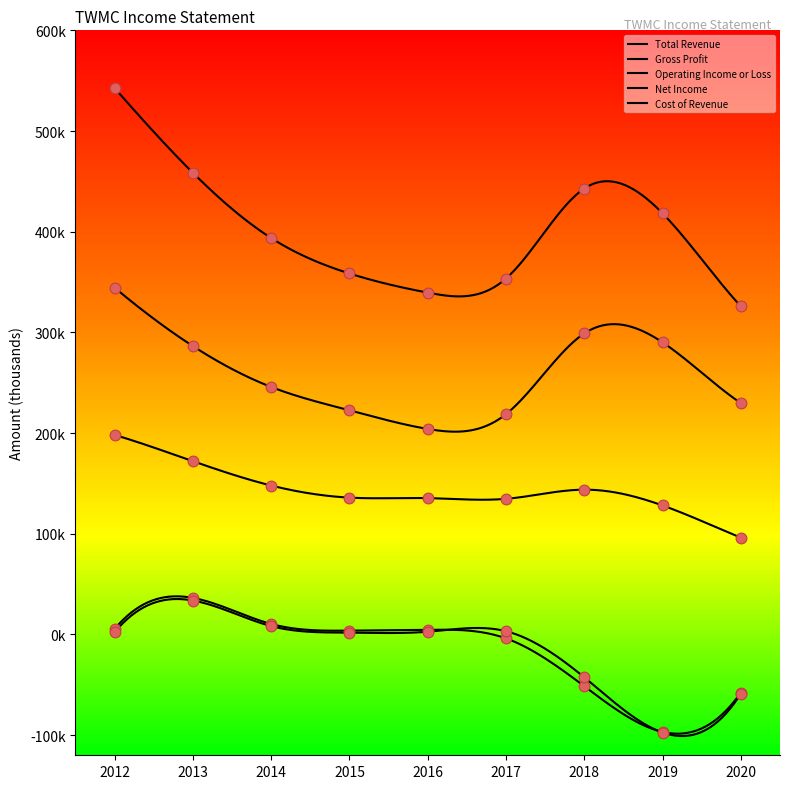

Is the value of Net Income at 2018 greater than the value of Operating Income or Loss at 2012?

No